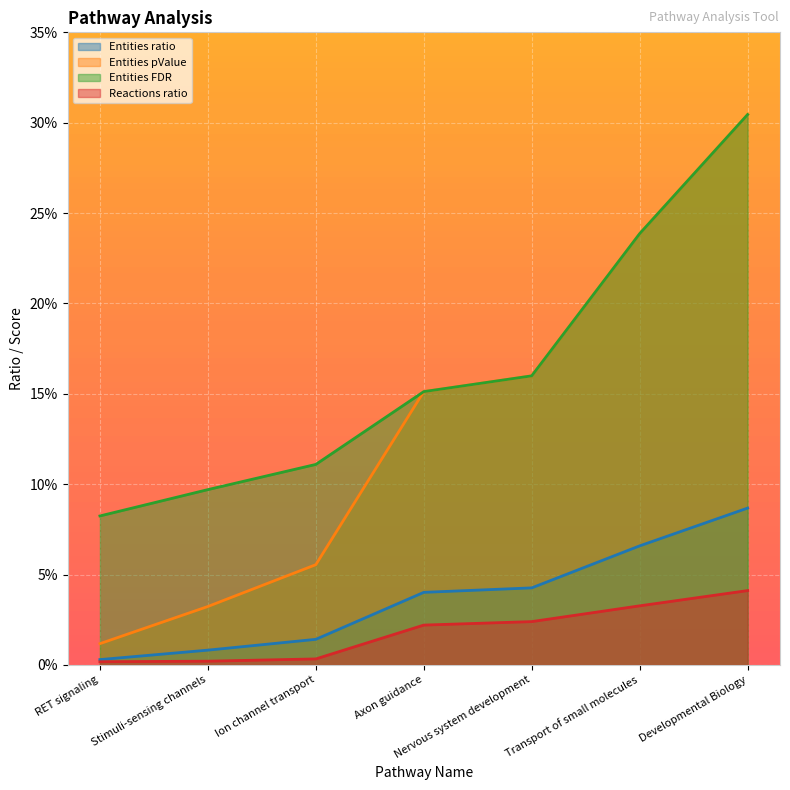

The value of #Entities total at Stimuli-sensing channels is 0.0. True or false?

False